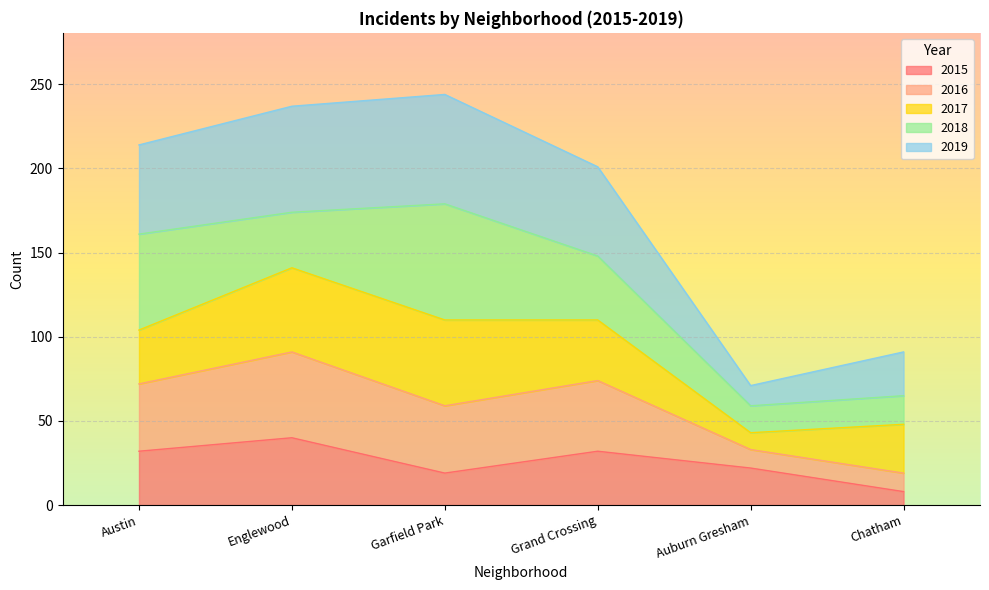

What value does the 2015 series have at Chatham?

8